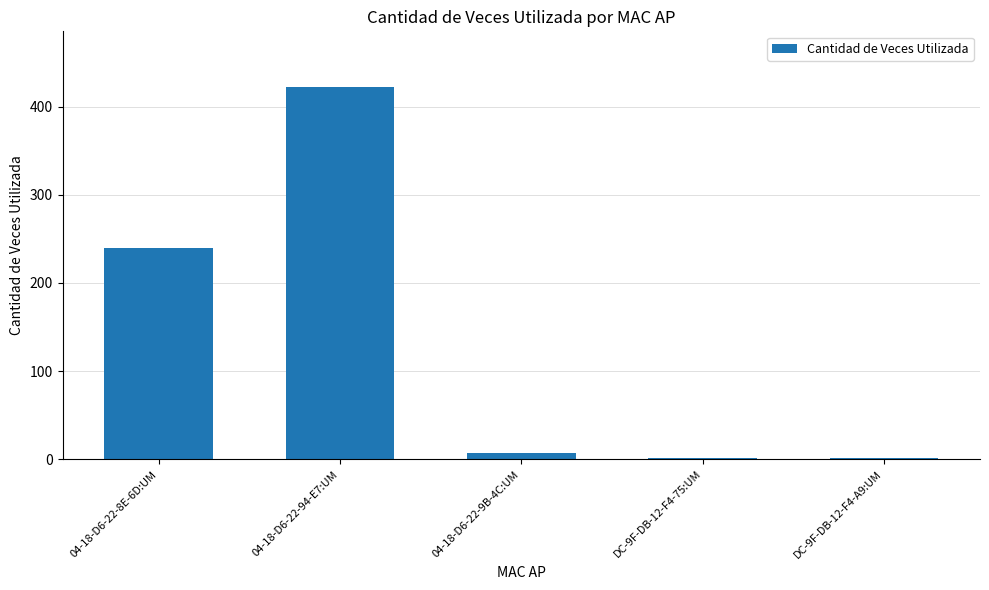

What is the sum of the values at 04-18-D6-22-8E-6D:UM and 04-18-D6-22-9B-4C:UM?

247